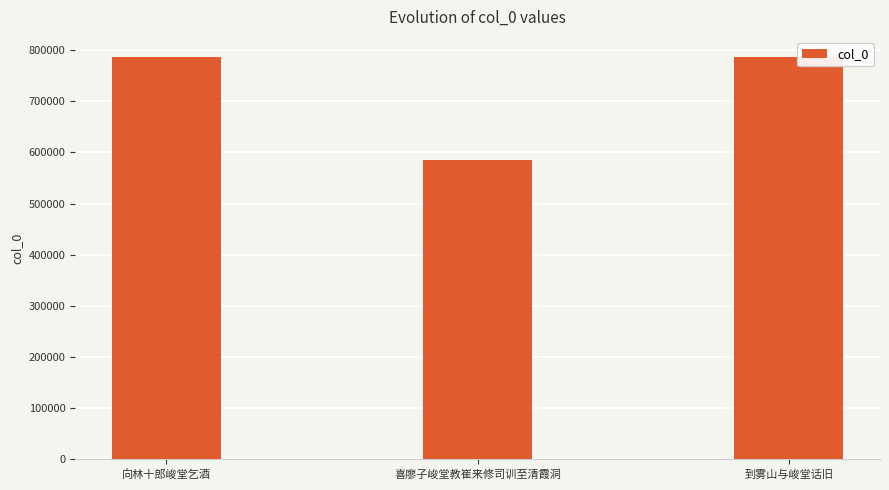

Does the chart contain any negative values?

No